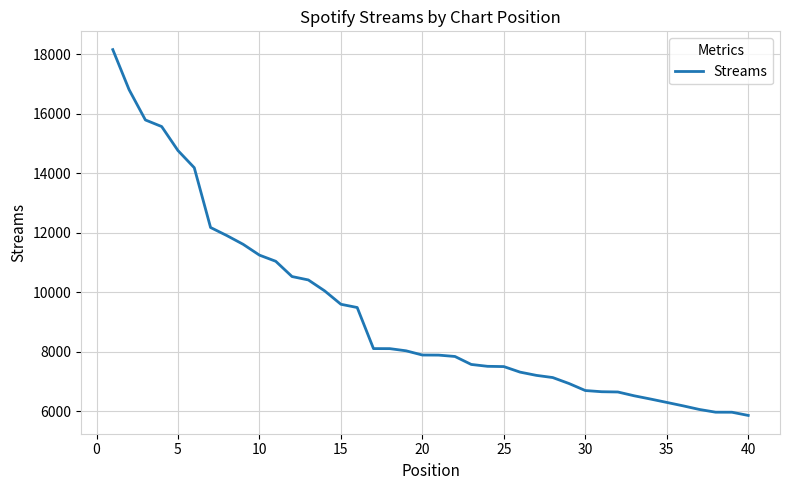

What is the difference between the maximum and minimum values?

12311